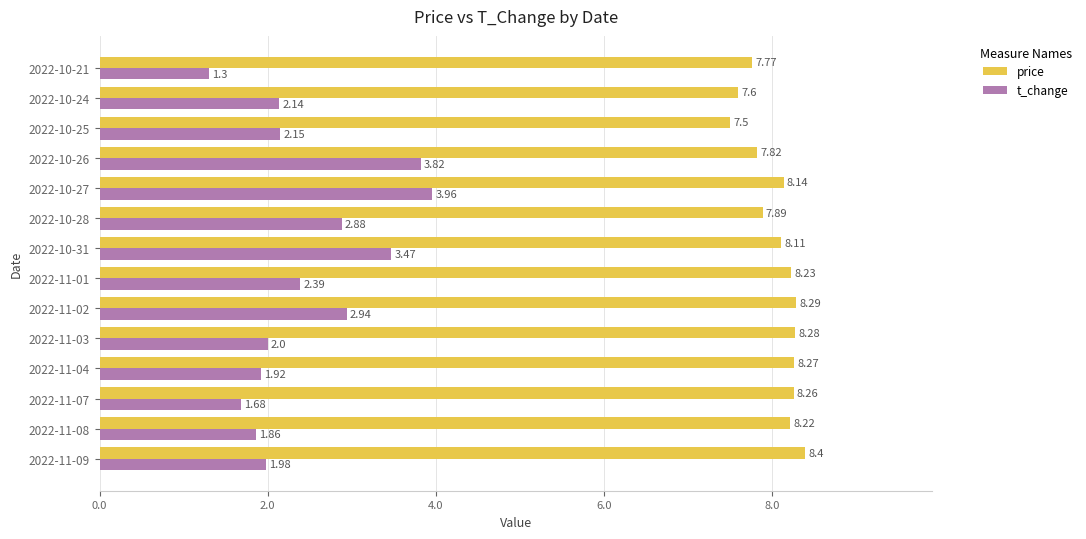

Which series has the widest spread of values?

t_change